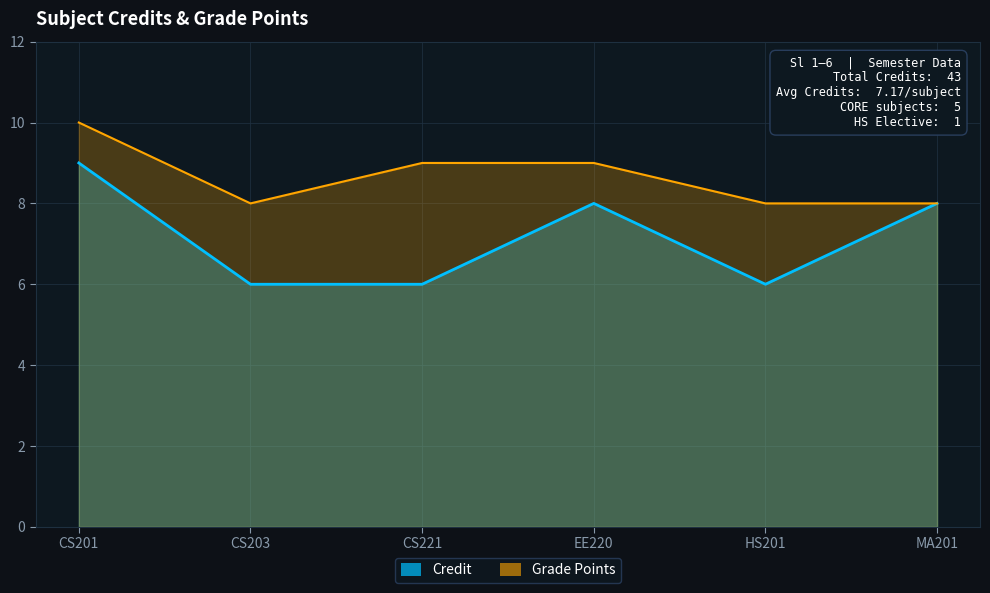

What is the ratio of the value at CS221 to the value at HS201?

1.0